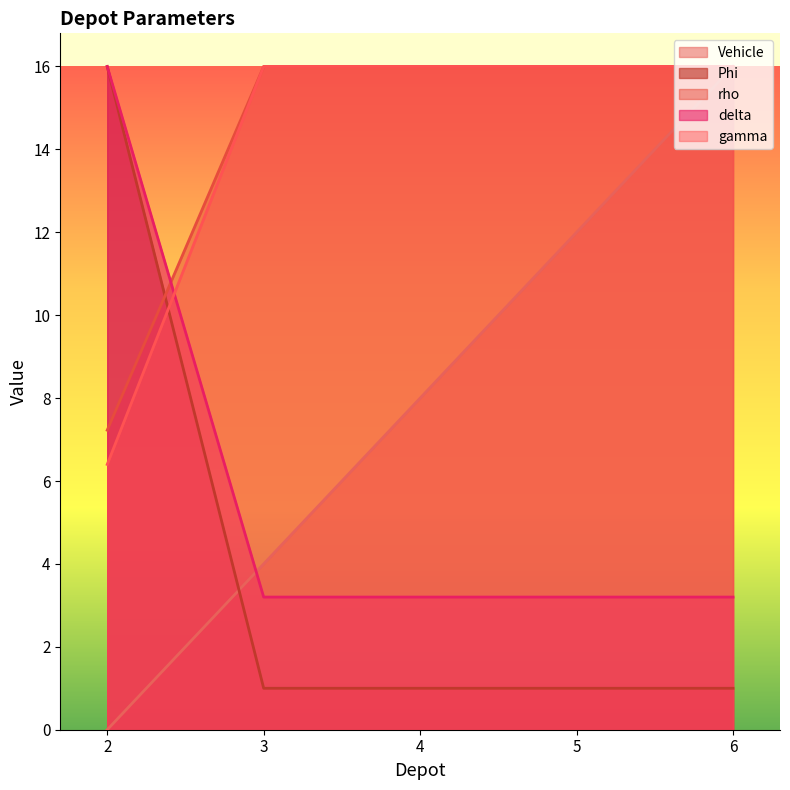

Read the delta value at 4.

3.2